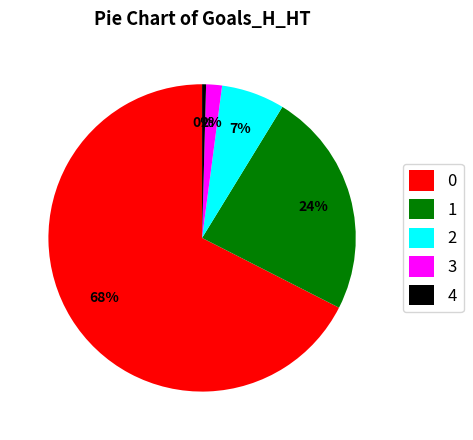

Approximately how many times larger is the value at 3 compared to 4?

4.0